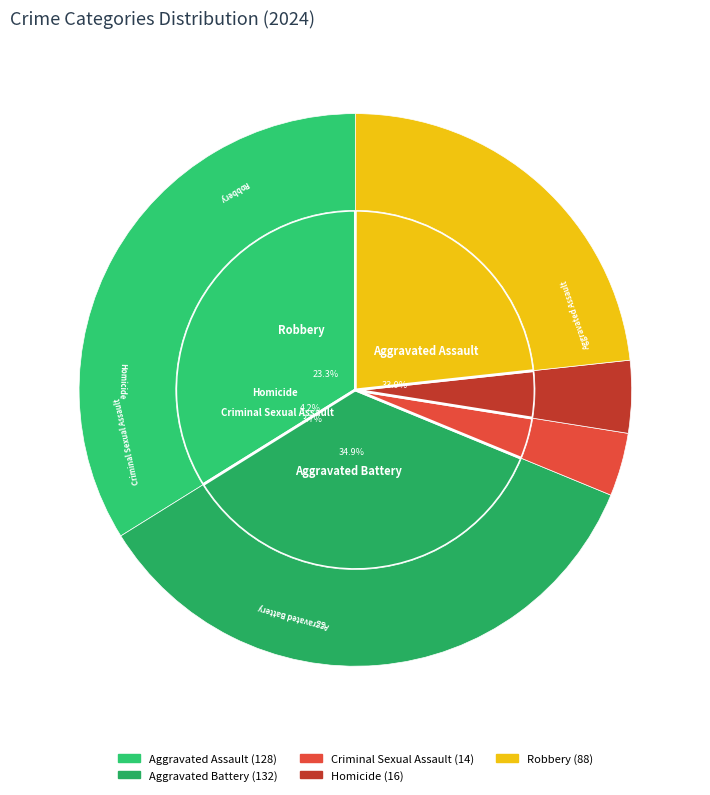

Approximately how many times larger is the value at Aggravated Assault compared to Robbery?

1.5